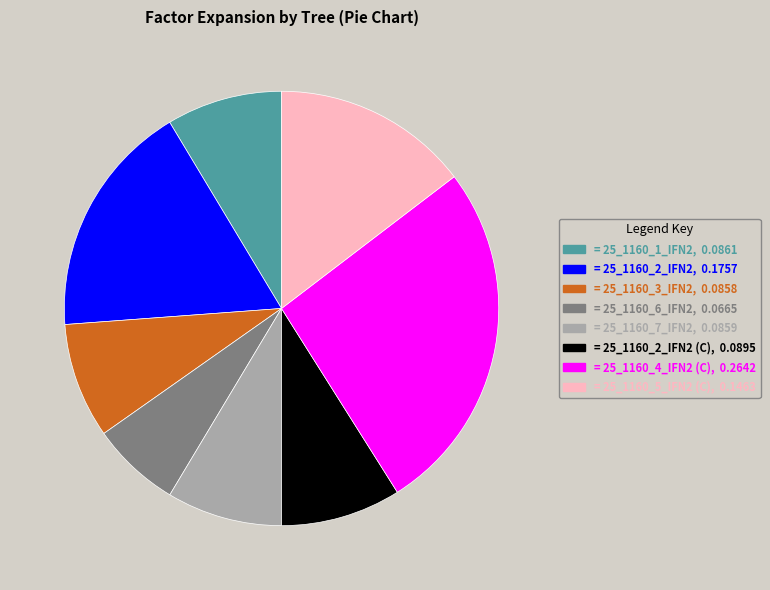

Does any single category account for the majority?

No